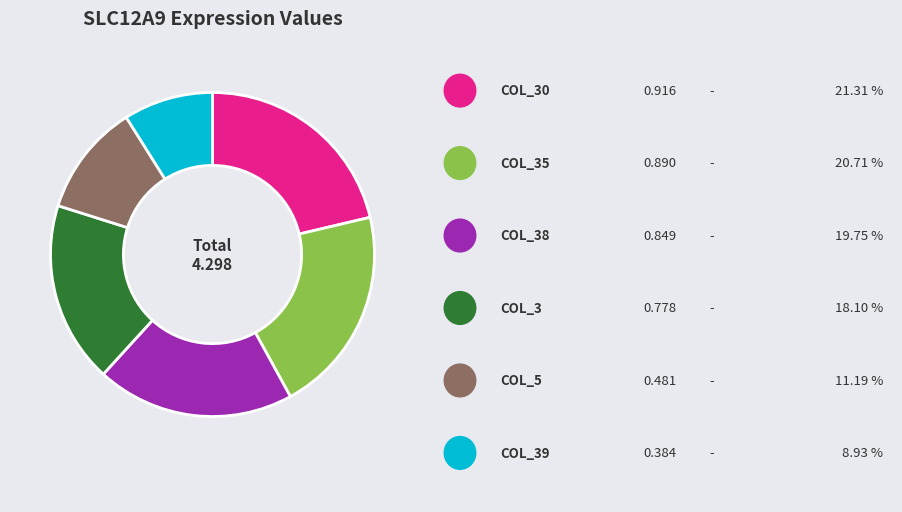

Does any single category account for the majority?

No